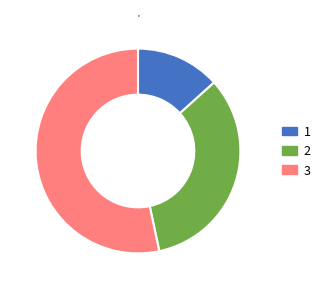

Rank the categories by value from highest to lowest.

3, 2, 1